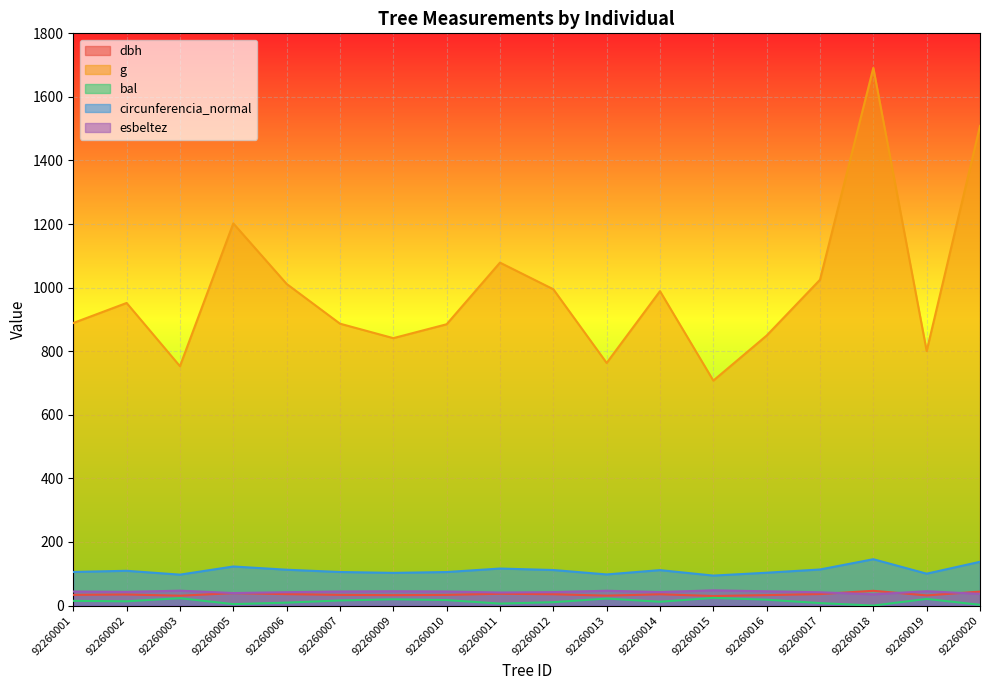

Reading left to right, what are all the values shown in this chart?

dbh: 92260001=33.6	92260002=34.8	92260003=31.0	92260005=39.1	92260006=35.9	92260007=33.6	92260009=32.7	92260010=33.6	92260011=37.1	92260012=35.6	92260013=31.2	92260014=35.5	92260015=30.0	92260016=32.9	92260017=36.1	92260018=46.4	92260019=31.9	92260020=43.8
g: 92260001=888.9	92260002=951.9	92260003=752.9	92260005=1202.2	92260006=1011.8	92260007=886.7	92260009=841.2	92260010=884.9	92260011=1078.8	92260012=995.0	92260013=763.2	92260014=989.0	92260015=707.7	92260016=849.4	92260017=1024.9	92260018=1691.4	92260019=800.6	92260020=1508.7
bal: 92260001=14.8	92260002=13.4	92260003=23.2	92260005=4.5	92260006=9.2	92260007=16.1	92260009=19.8	92260010=17.3	92260011=6.2	92260012=10.6	92260013=22.1	92260014=12.0	92260015=24.2	92260016=18.6	92260017=7.8	92260018=0.0	92260019=20.9	92260020=2.4
circunferencia_normal: 92260001=105.7	92260002=109.4	92260003=97.3	92260005=122.9	92260006=112.8	92260007=105.6	92260009=102.8	92260010=105.5	92260011=116.4	92260012=111.8	92260013=97.9	92260014=111.5	92260015=94.3	92260016=103.3	92260017=113.5	92260018=145.8	92260019=100.3	92260020=137.7
esbeltez: 92260001=44.1	92260002=43.0	92260003=46.8	92260005=39.3	92260006=42.0	92260007=44.1	92260009=45.0	92260010=44.2	92260011=41.0	92260012=42.3	92260013=46.6	92260014=42.4	92260015=47.9	92260016=44.8	92260017=41.8	92260018=35.3	92260019=45.0	92260020=36.7